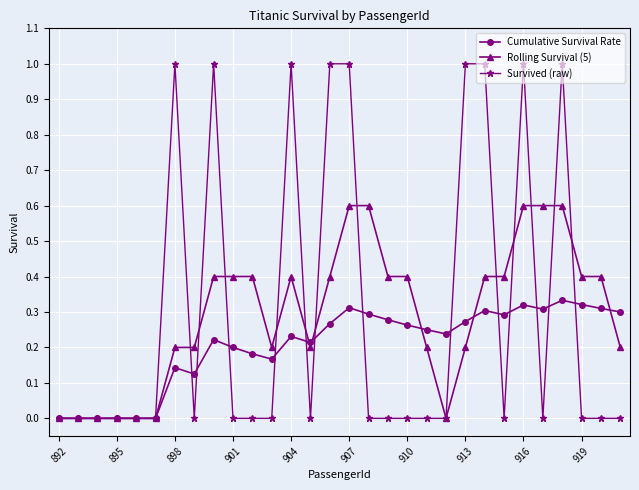

What is the maximum value for Survived (raw)?

1.0